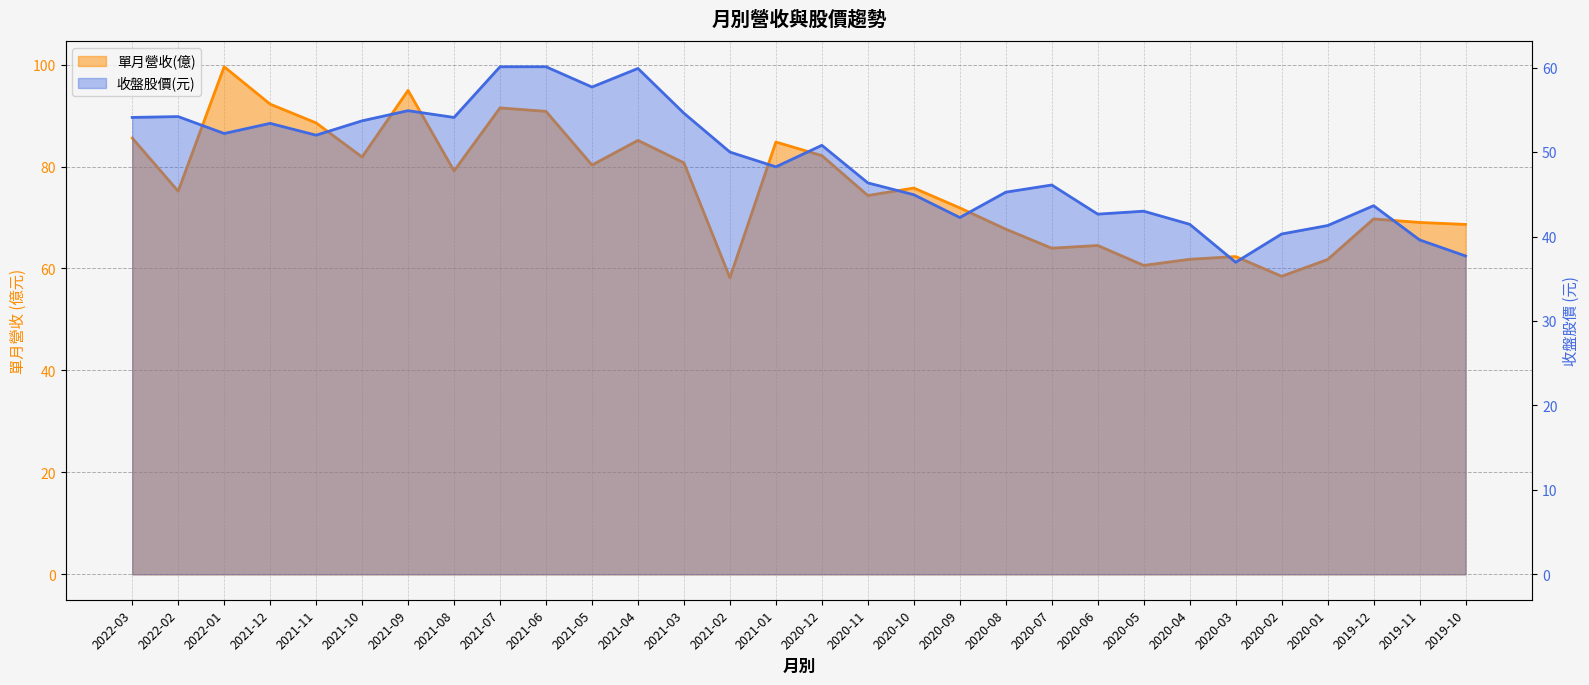

At which category is the sum across all series the highest?

2022-01